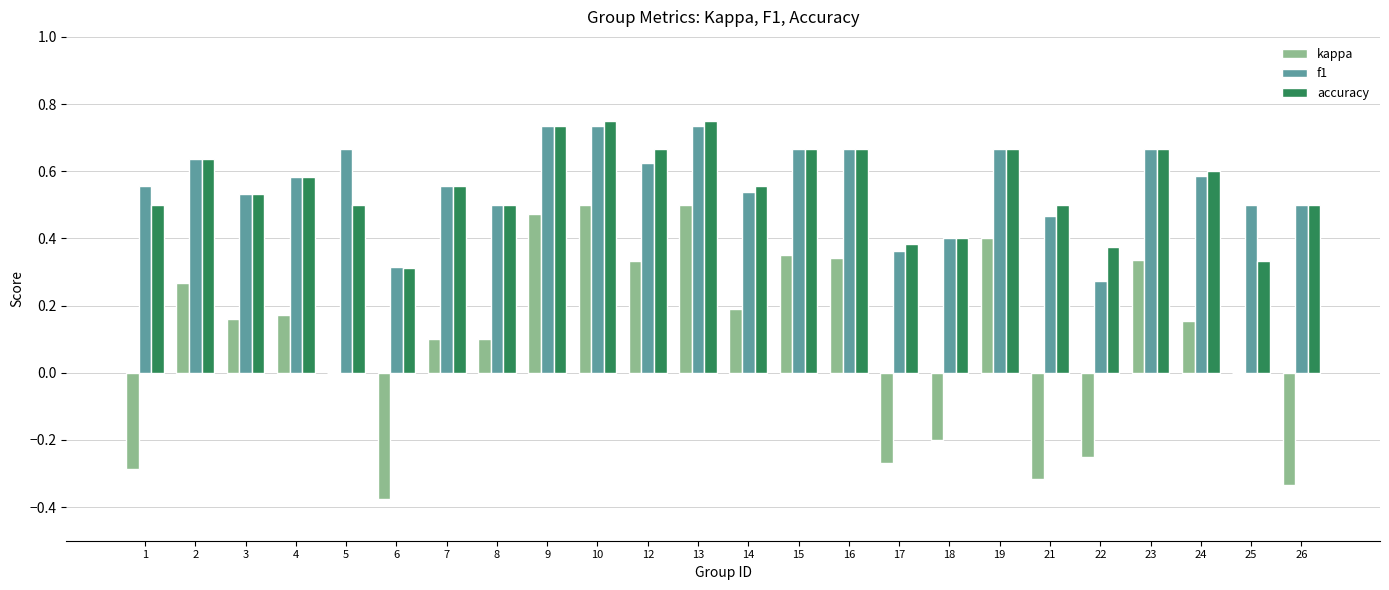

At which label is f1 closest to 0?

22